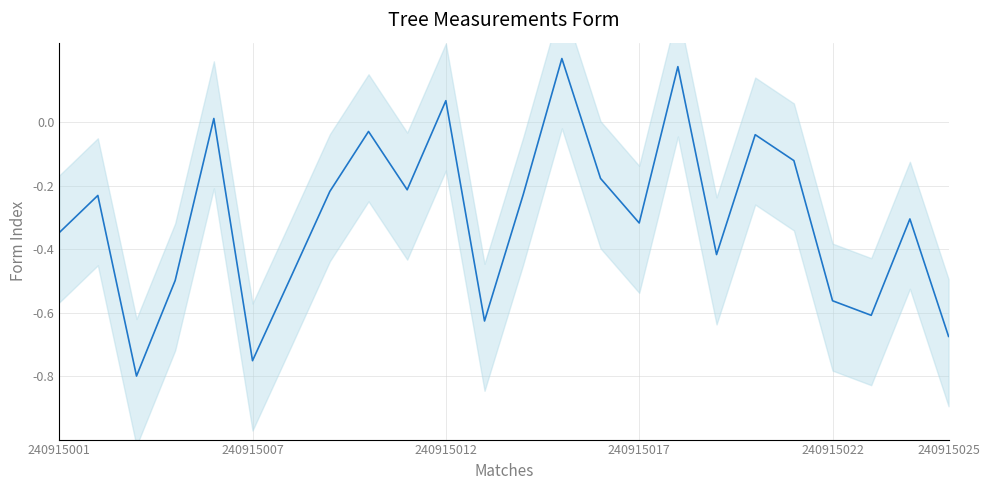

How many values are below 0?

20